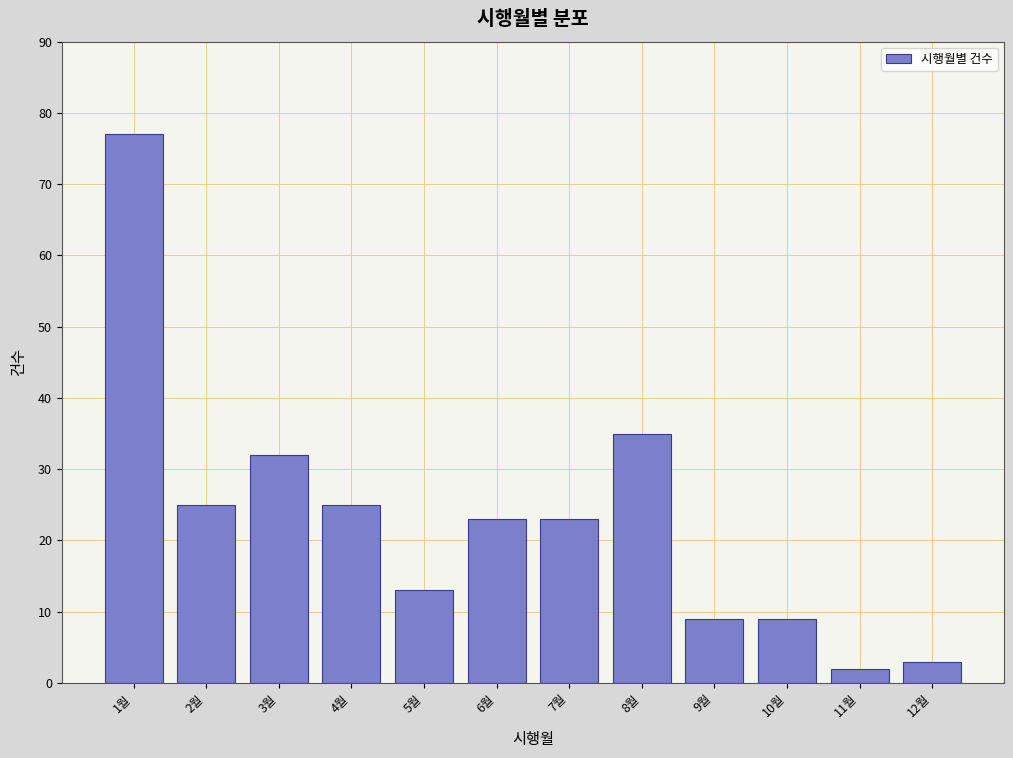

Reading right to left, list all the values displayed in this chart.

12월=3	11월=2	10월=9	9월=9	8월=35	7월=23	6월=23	5월=13	4월=25	3월=32	2월=25	1월=77